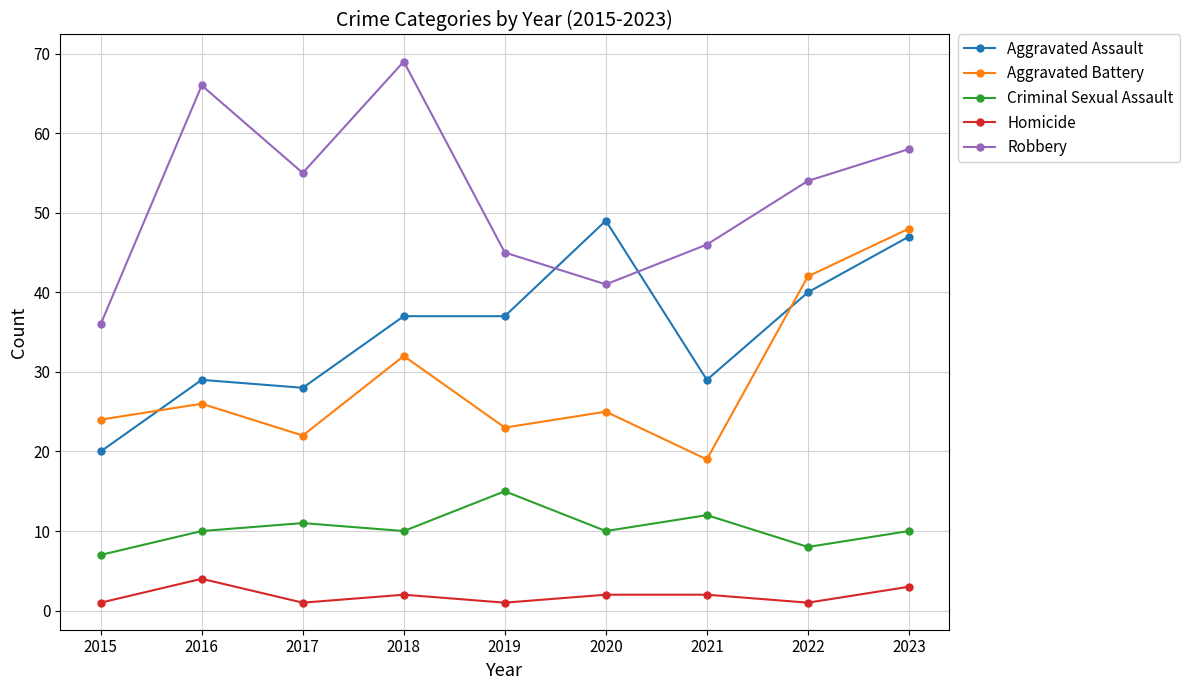

What is the difference between the maximum and minimum values in the Aggravated Assault series?

29